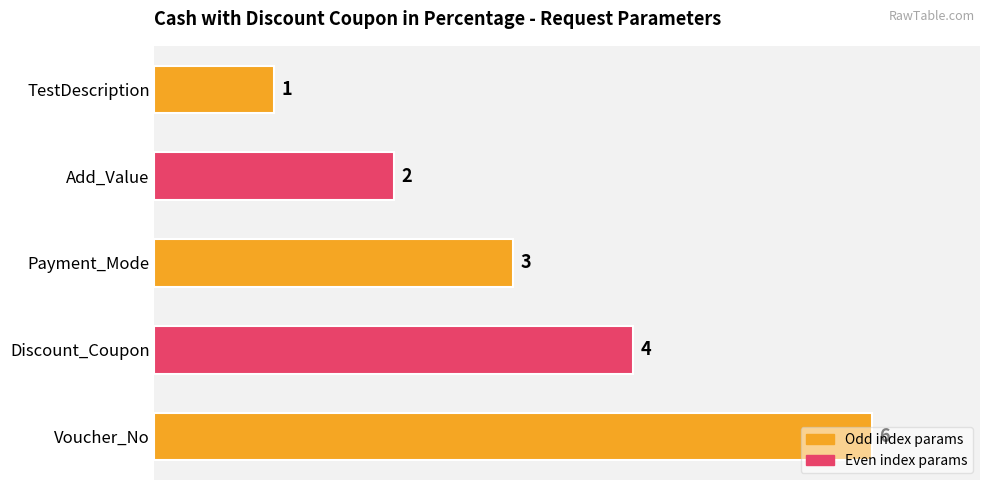

Are the bars horizontal?

Yes